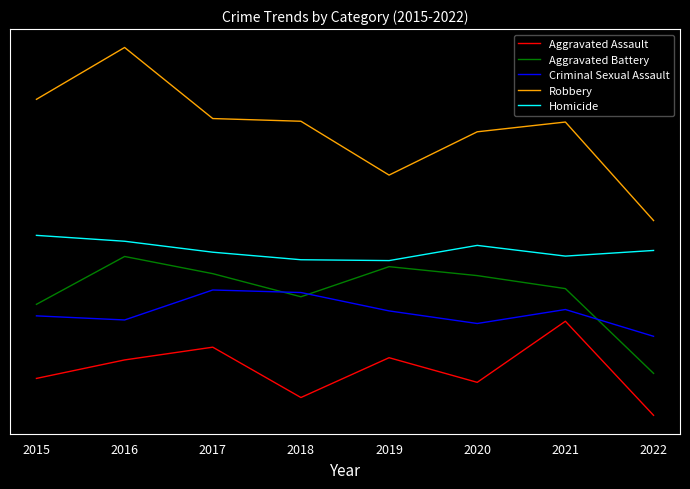

What is the difference between the Aggravated Assault values at 2020 and 2021?

32.9